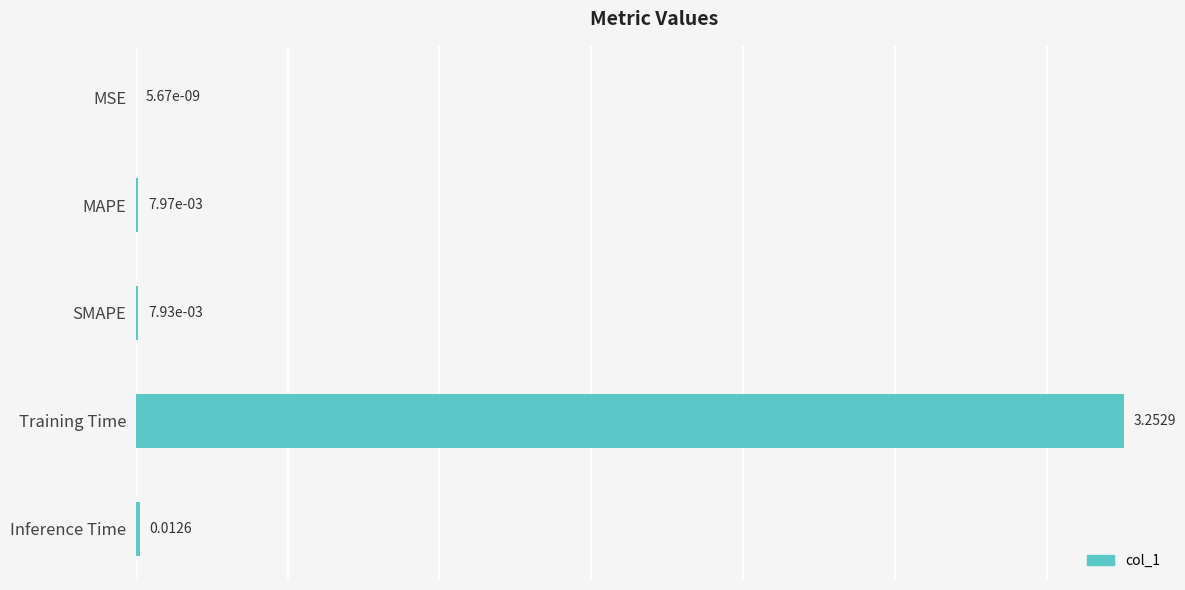

Are the bars horizontal?

Yes